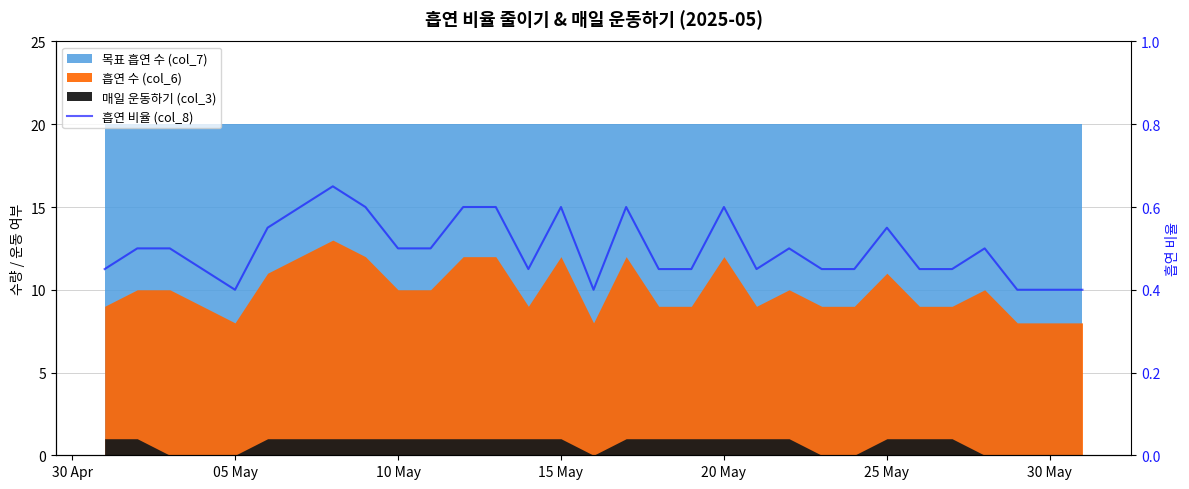

What is the sum of all values?

15.4